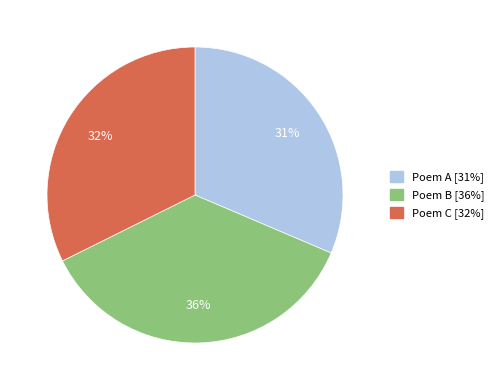

Is there a majority slice in this chart?

No